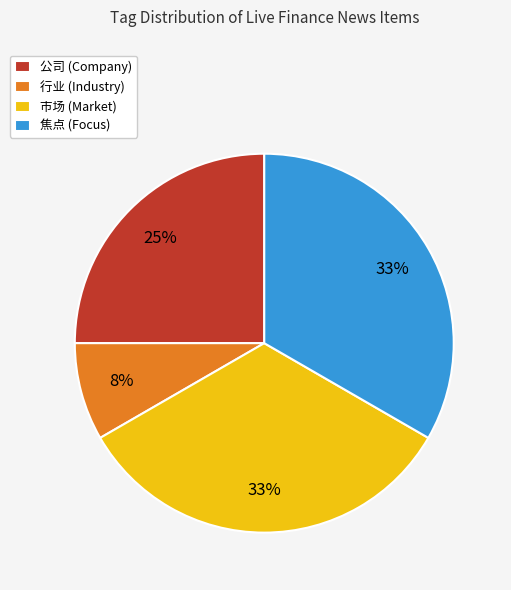

Is there any slice that represents more than half of the pie?

No